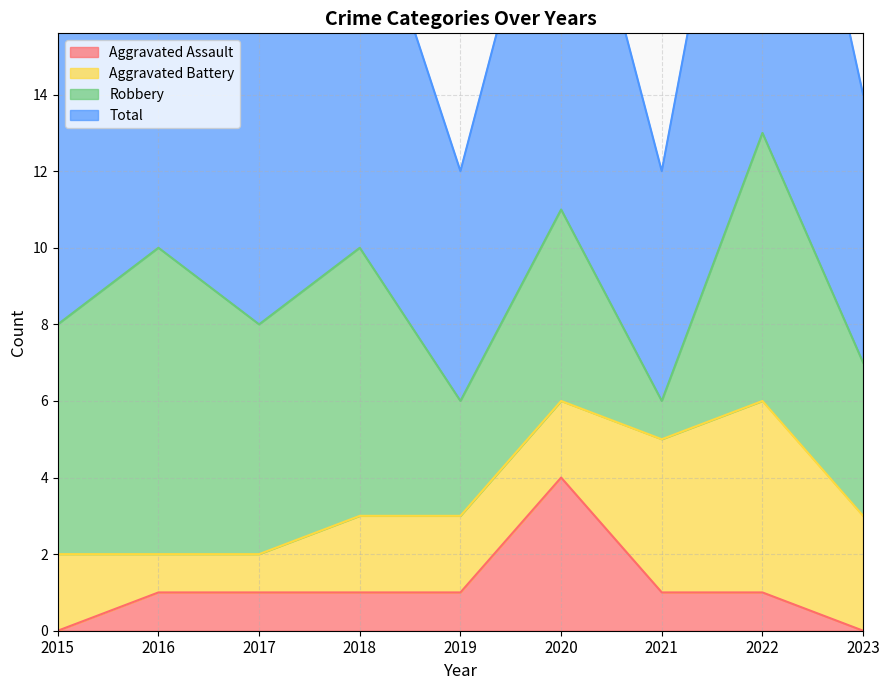

Is the value of Aggravated Assault at 2022 greater than the value of Total at 2022?

No